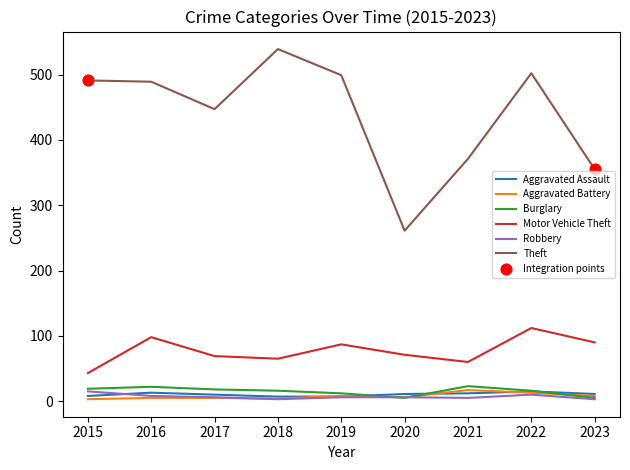

Which series has the largest range (max minus min)?

Theft